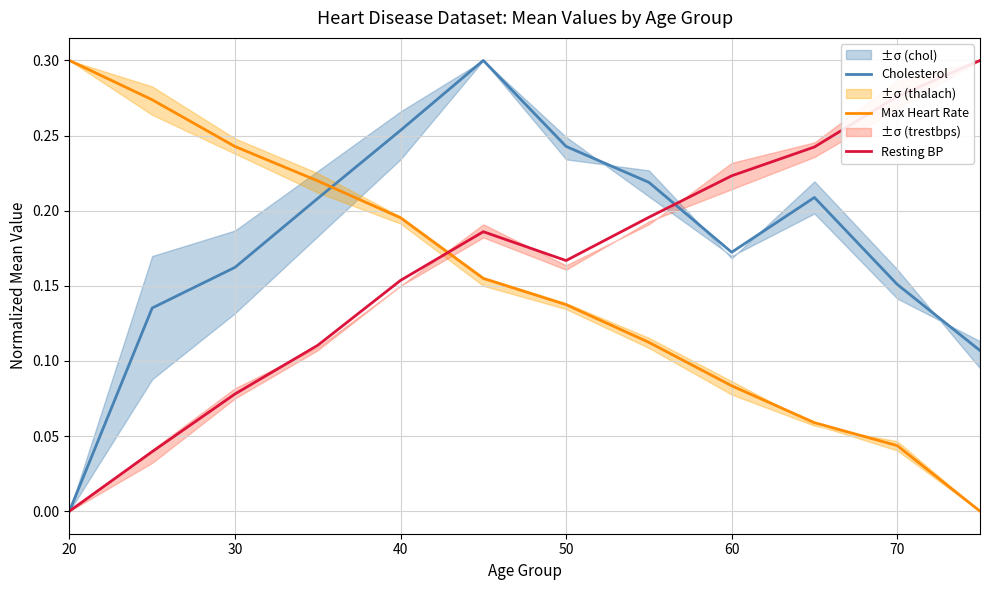

How many times do Resting BP and Cholesterol cross each other?

1